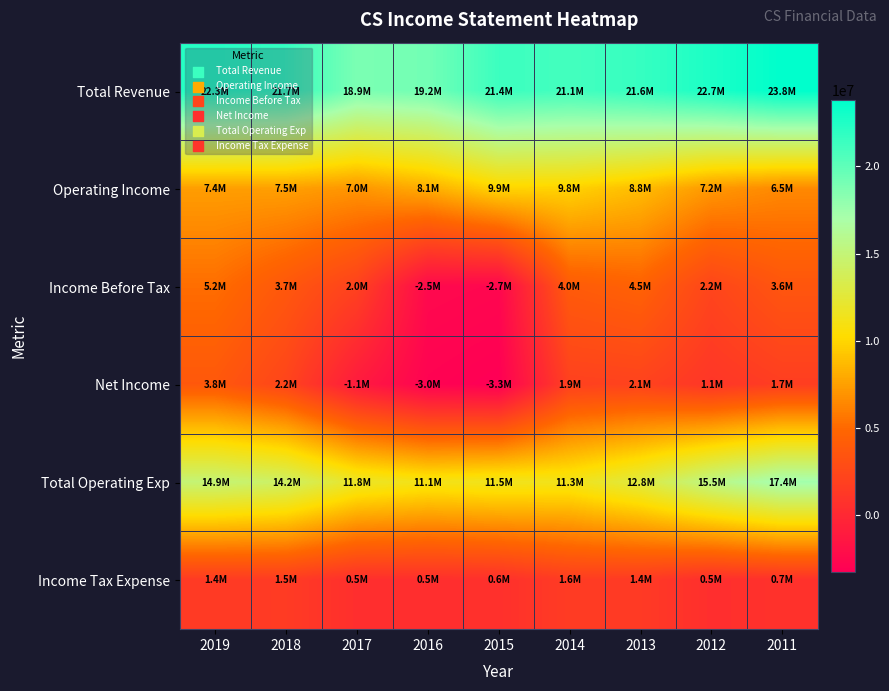

Reading left to right, transcribe all the data shown in this chart.

Total Revenue: 2019=22324900	2018=21693400	2017=18866200	2016=19216900	2015=21392500	2014=21082800	2013=21630300	2012=22670300	2011=23819000
Operating Income: 2019=7402900	2018=7481500	2017=7020200	2016=8085400	2015=9927000	2014=9786500	2013=8791000	2012=7156200	2011=6467900
Income Before Tax: 2019=5220700	2018=3729700	2017=1983200	2016=-2506400	2015=-2678900	2014=4011700	2013=4530500	2012=2247500	2011=3583900
Net Income: 2019=3781700	2018=2238700	2017=-1087300	2016=-3000800	2015=-3271800	2014=1926800	2013=2066100	2012=1071400	2011=1698300
Total Operating Exp: 2019=14922000	2018=14211900	2017=11846000	2016=11131500	2015=11465500	2014=11296300	2013=12839300	2012=15514100	2011=17351200
Income Tax Expense: 2019=1432400	2018=1505400	2017=487800	2016=487800	2015=578500	2014=1554000	2013=1411300	2012=477200	2011=694800